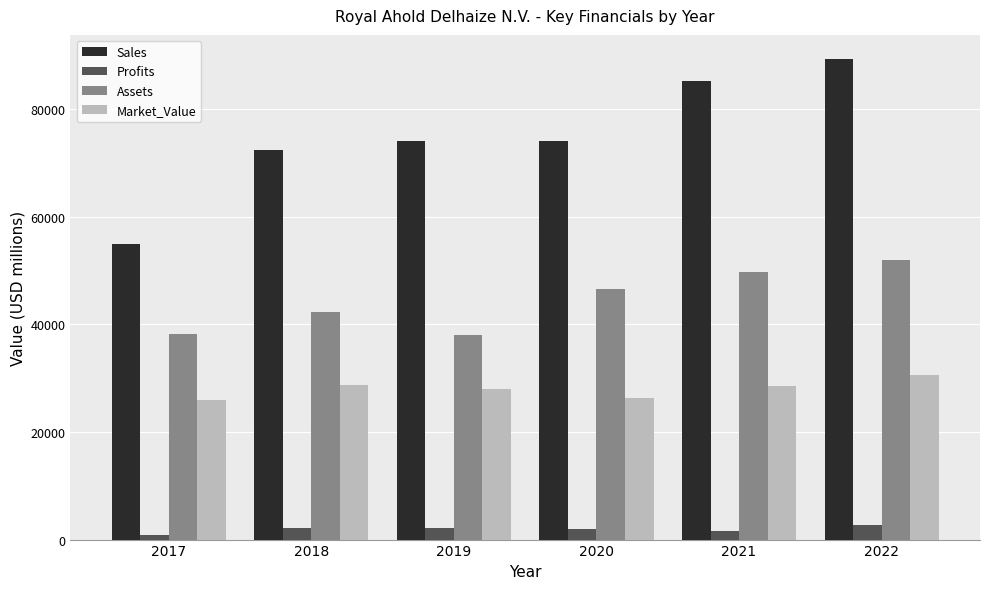

Read the Sales value at 2021.

85198.0